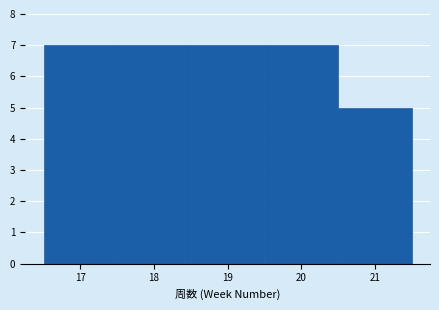

What is the height of the bar covering 16.5 to 17.5 on the x-axis? The values are not printed on the chart, so give them approximately, as read against the axis.

7